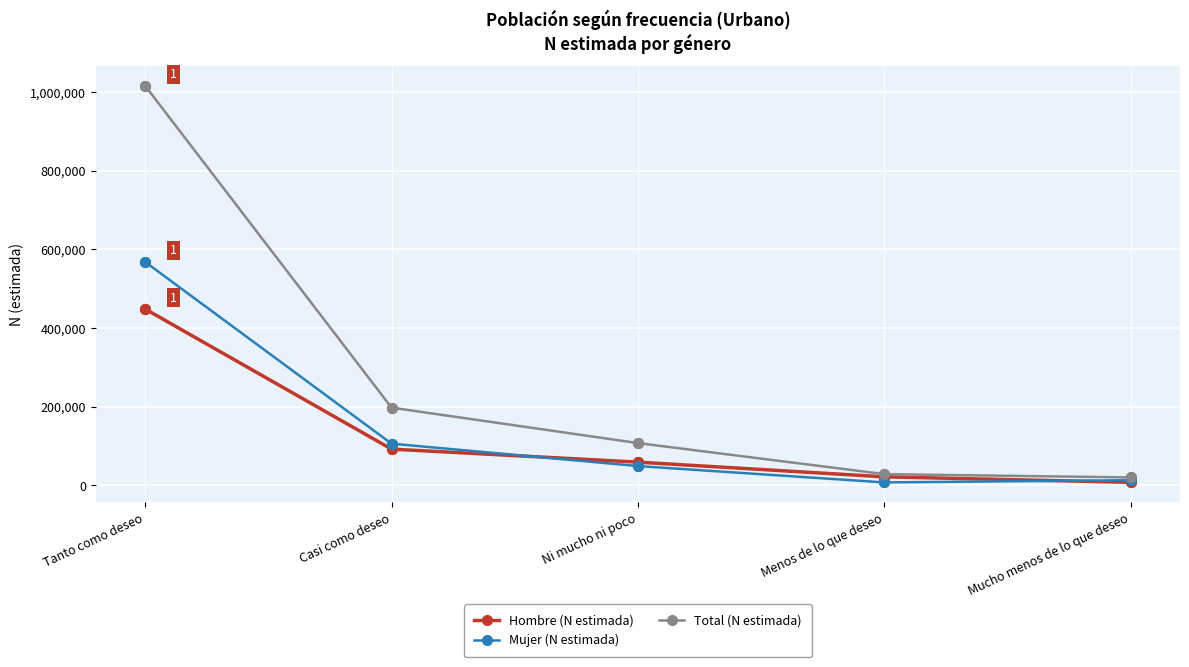

What are all the series names shown in the legend?

Hombre (N estimada), Mujer (N estimada), Total (N estimada)